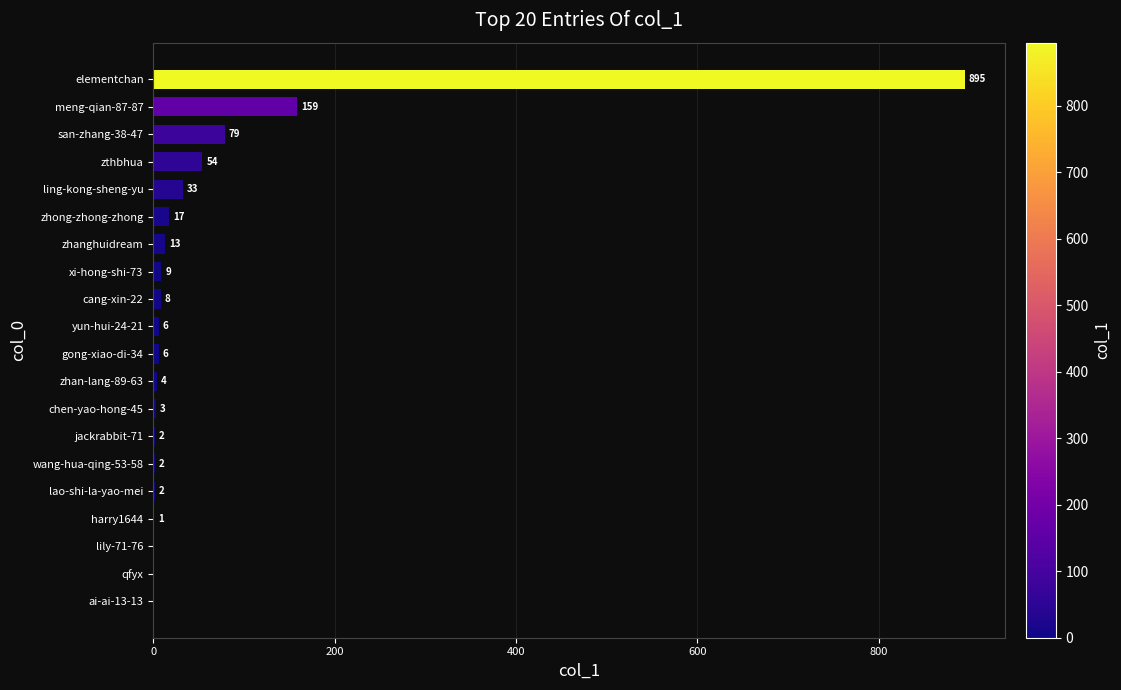

The chart shows a value of 33 at ling-kong-sheng-yu. True or false?

True